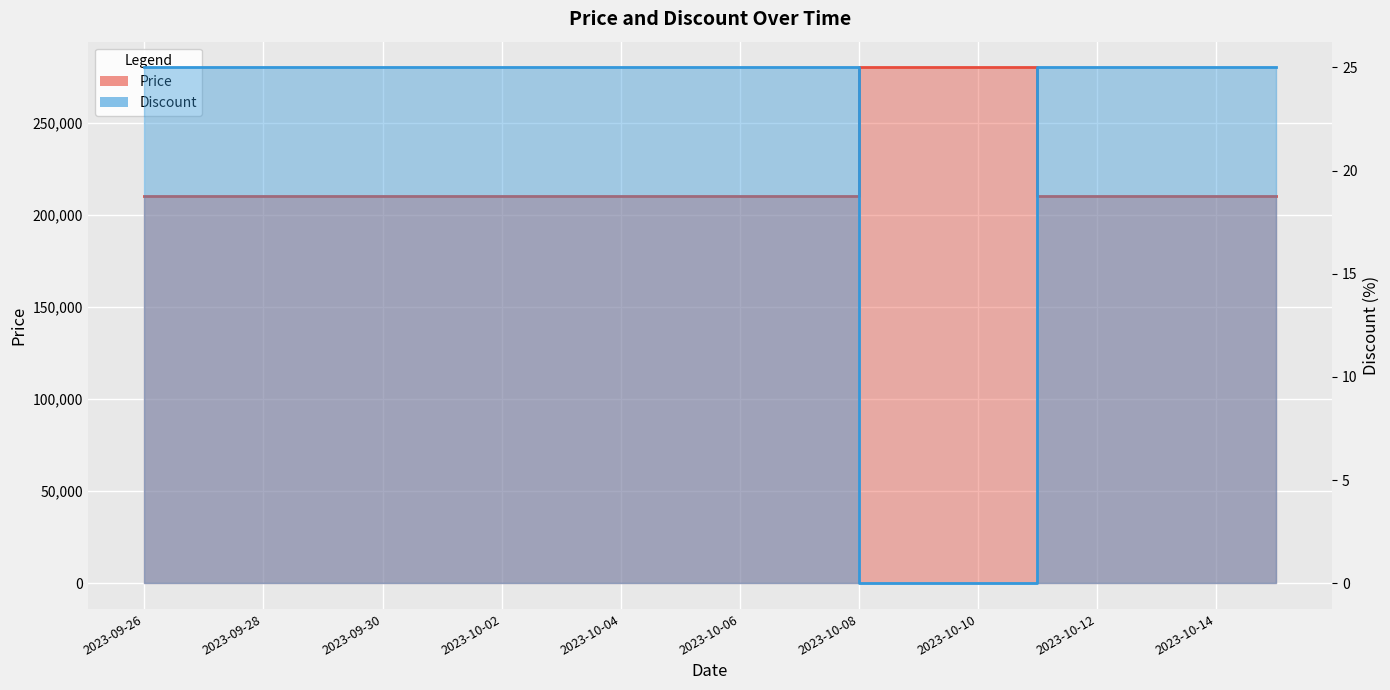

What are all the series names shown in the legend?

Price, Discount